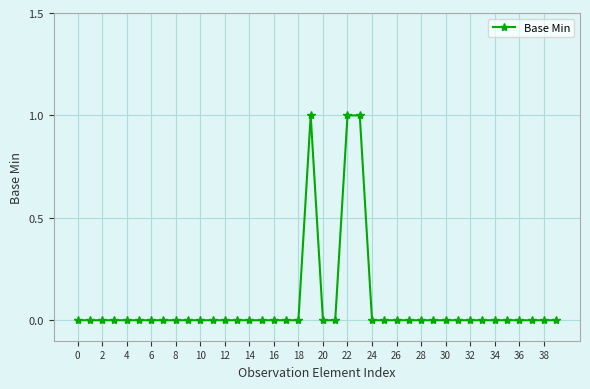

Does the chart have visible grid lines?

Yes